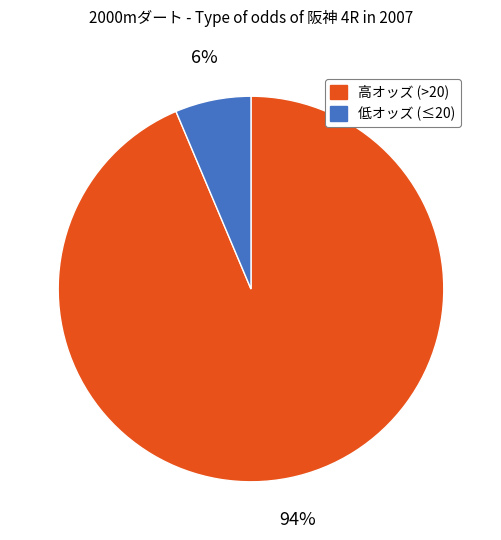

To the nearest percent, what is the average slice percentage?

50%